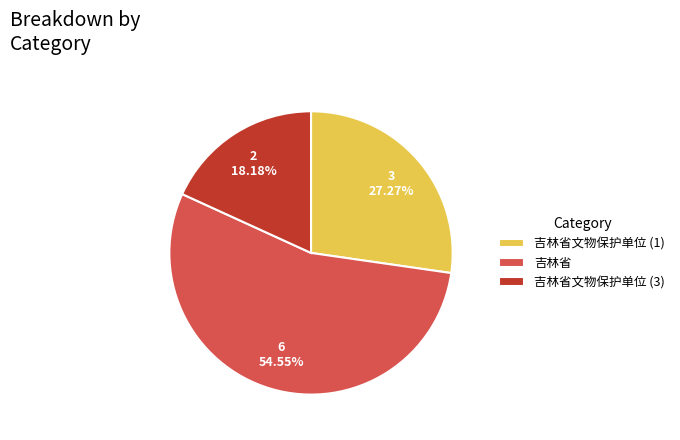

To the nearest percent, what is the combined percentage of 吉林省 and 吉林省文物保护单位 (3)?

73%